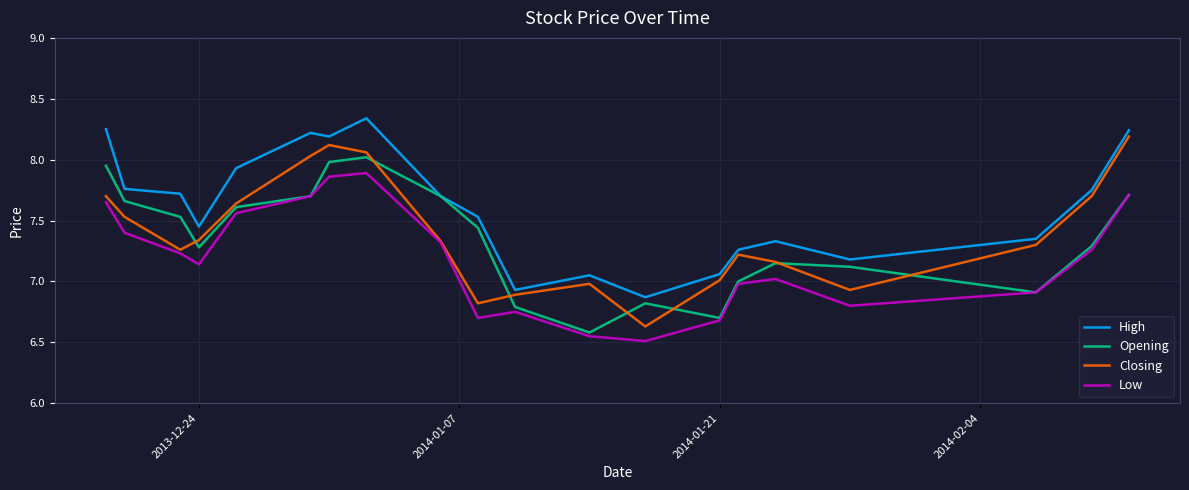

Which series has the largest total across all categories?

High